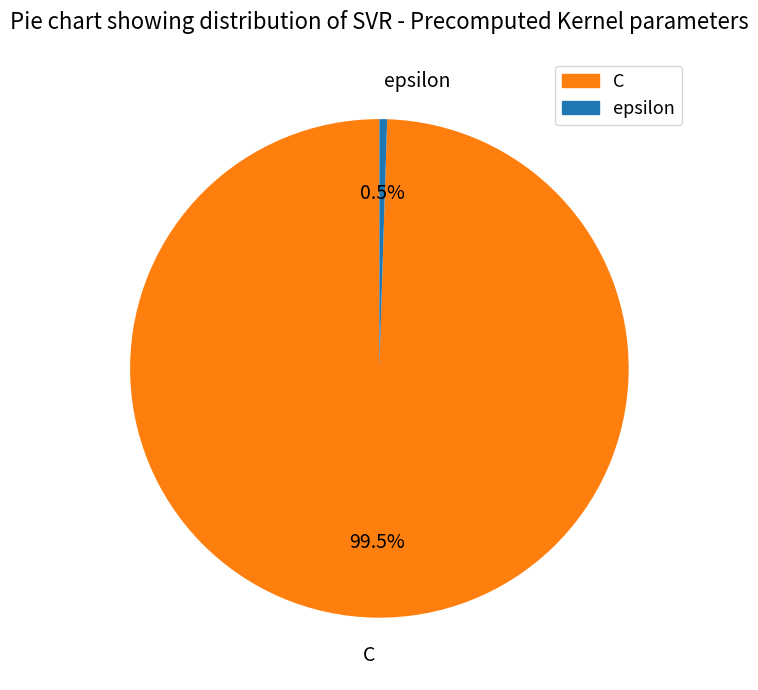

Rank the categories by value from lowest to highest.

epsilon, C